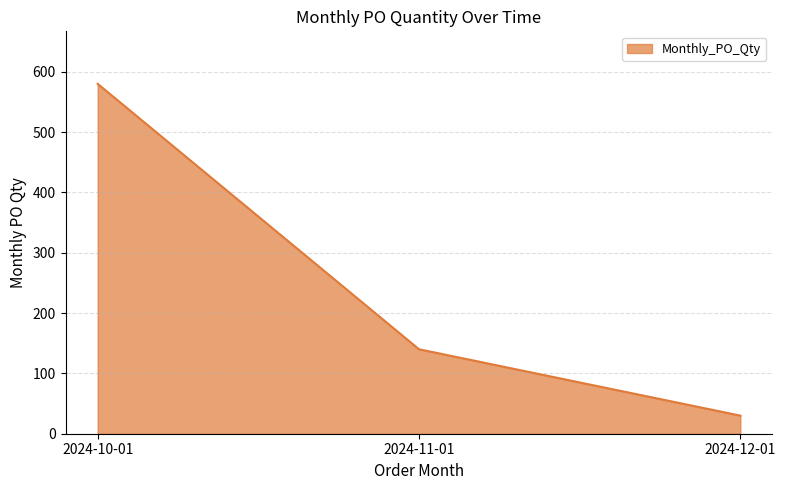

Reading left to right, transcribe all the data shown in this chart.

580	140	30